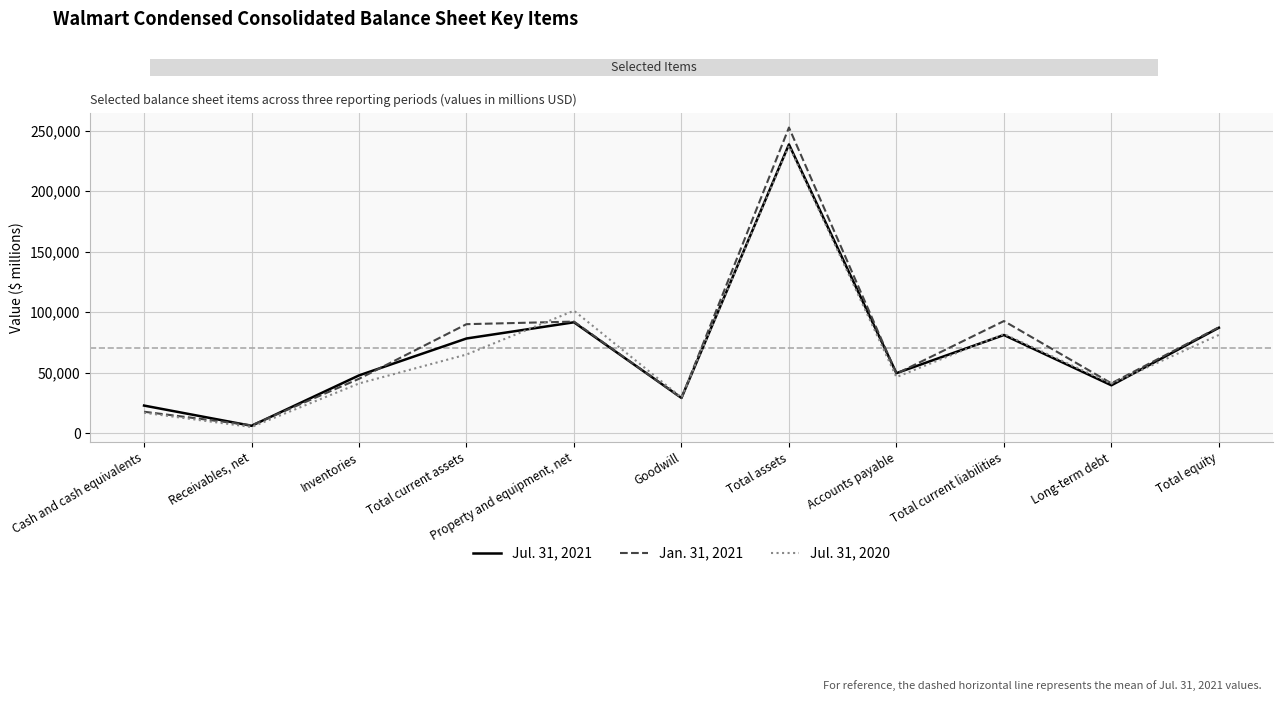

At which label does Jul. 31, 2020 reach its minimum?

Receivables, net